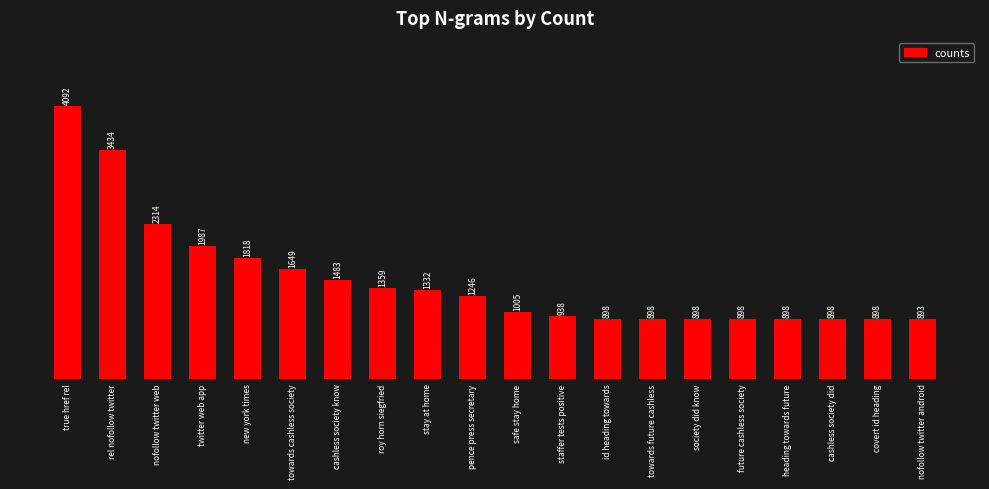

What is the approximate value at cashless society know?

1483